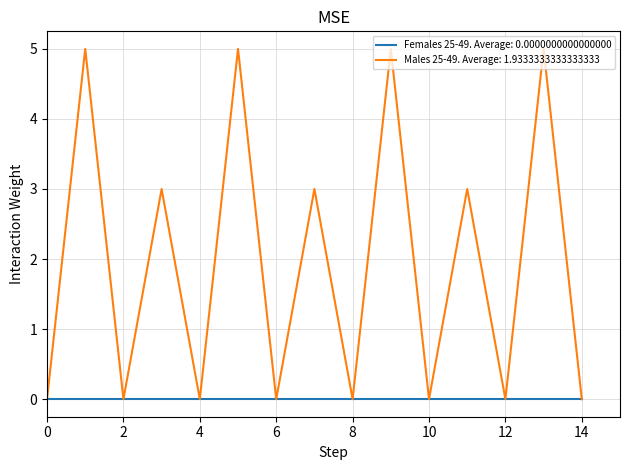

What is the greatest value displayed?

5